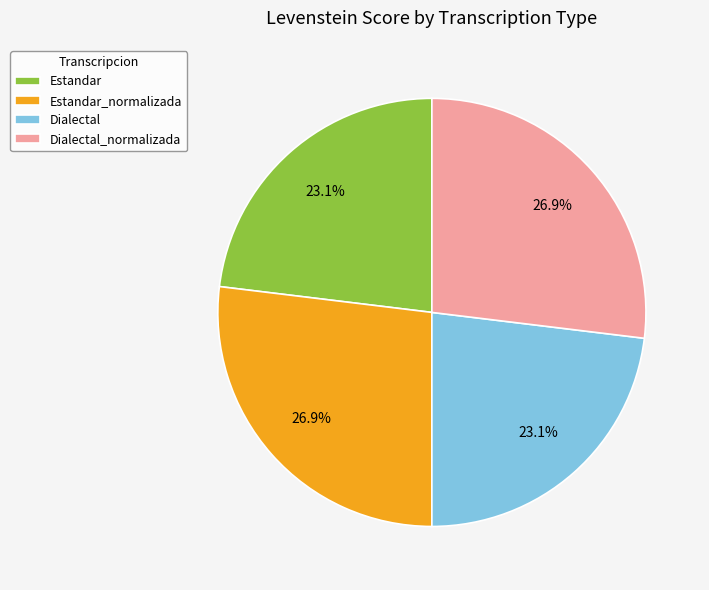

To the nearest percent, what portion does Dialectal_normalizada represent?

27%